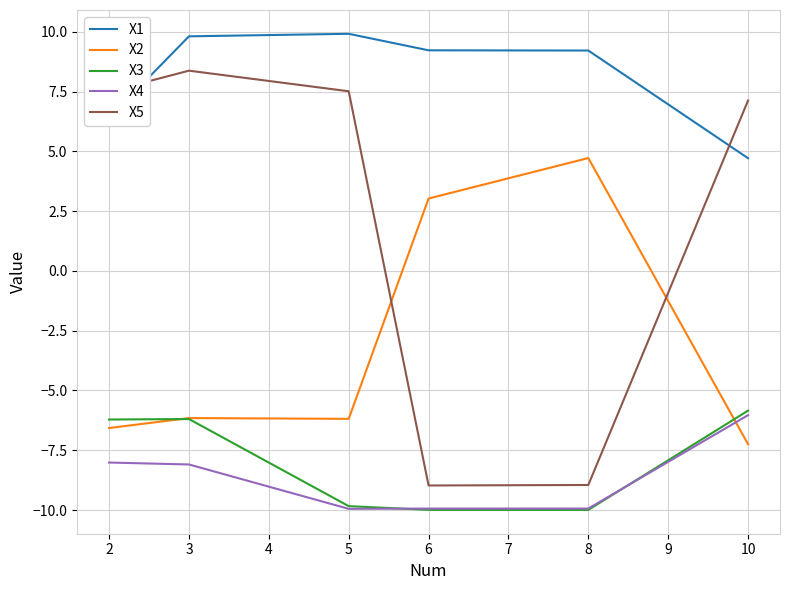

Read the X2 value at 6.

3.0